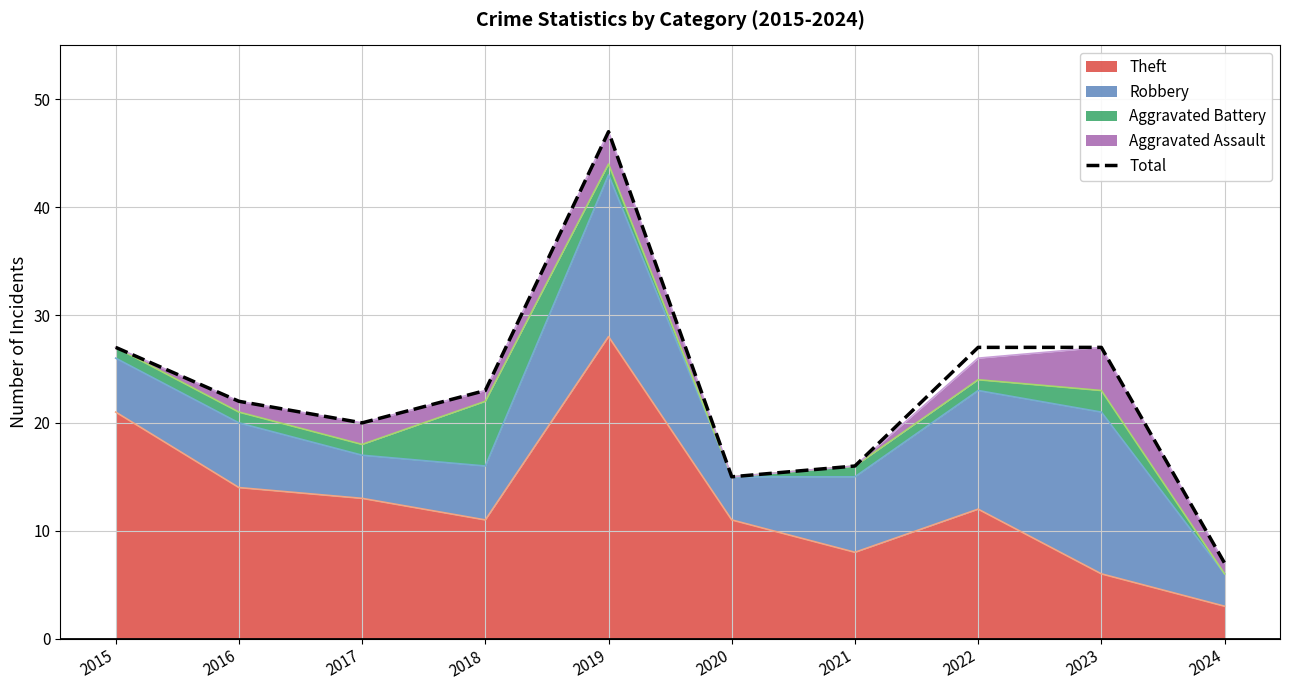

List the labels in order of value, smallest first.

2024, 2020, 2021, 2017, 2016, 2018, 2015, 2022, 2023, 2019